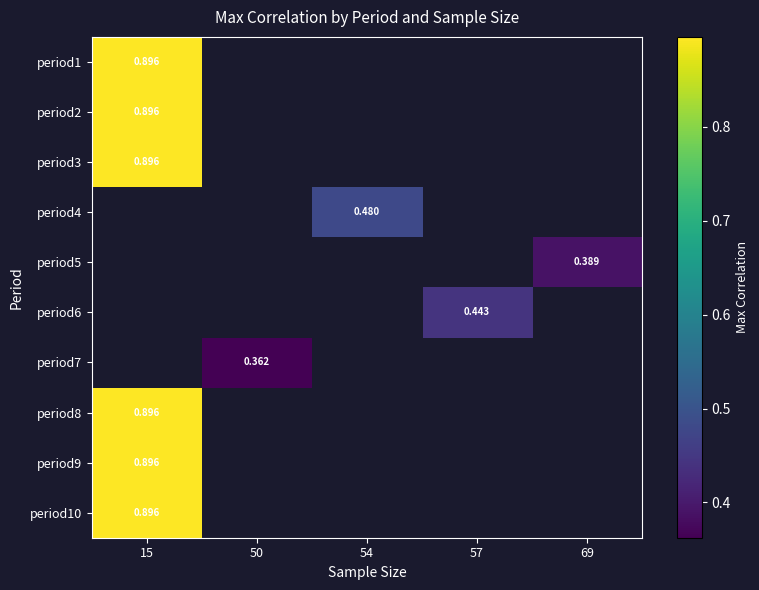

What is the minimum value shown in the chart?

0.4